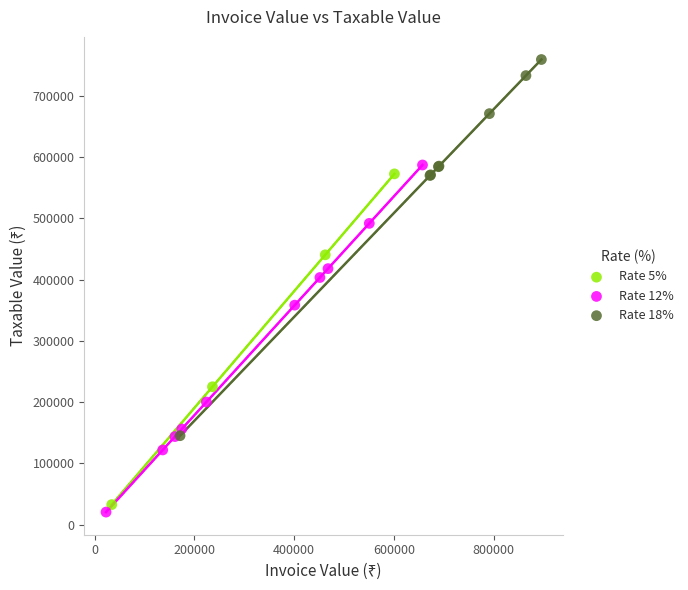

Which series contains the highest Y value?

Rate 18%